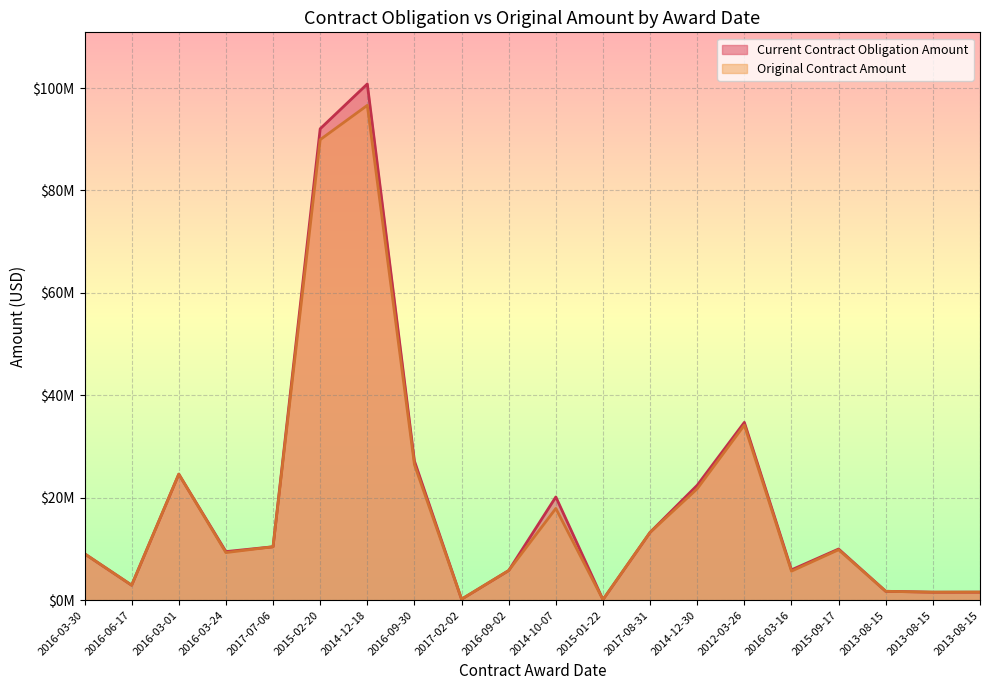

Is the value of Current Contract Obligation Amount at 2016-09-30 greater than the value of Original Contract Amount at 2017-02-02?

Yes